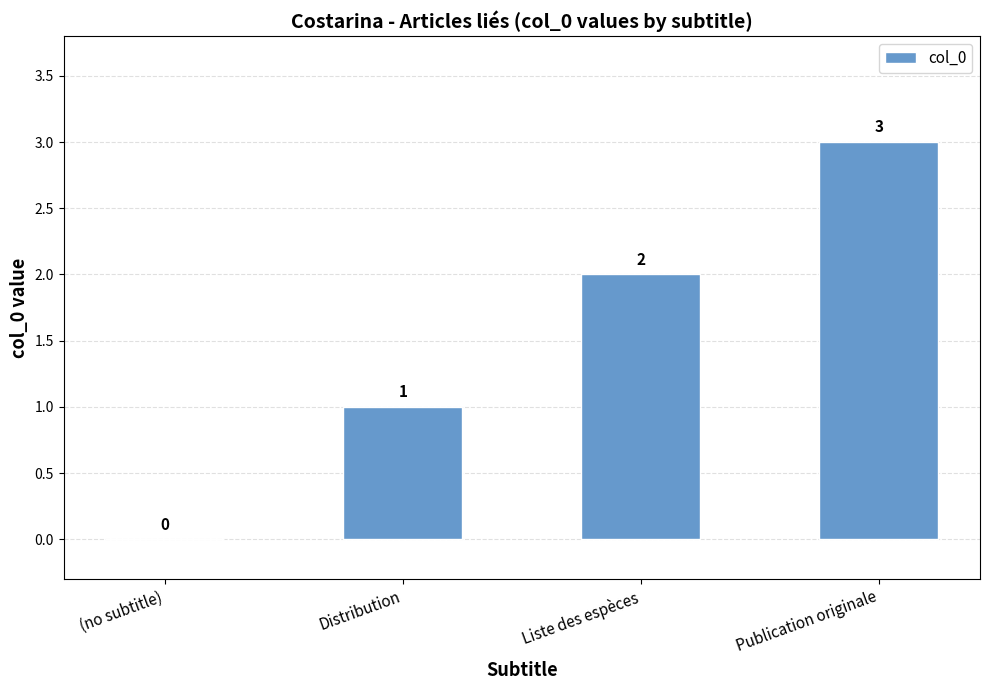

The chart shows a value of 1 at Distribution. True or false?

True